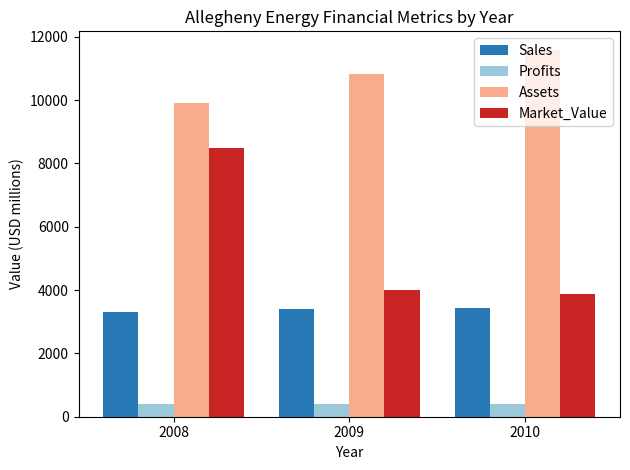

What is the sum of the Sales values at 2008 and 2009?

6700